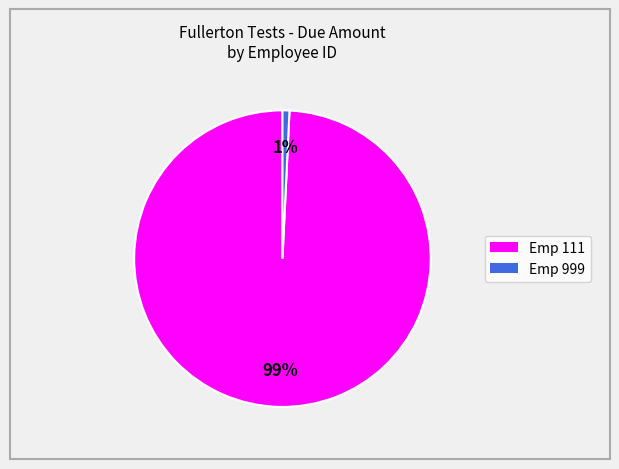

How many segments does this pie chart have?

2